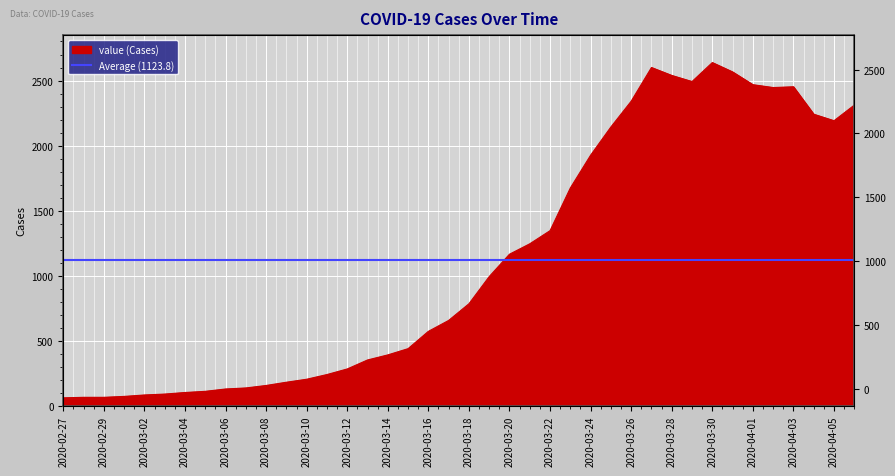

How many data points are less than 784?

20